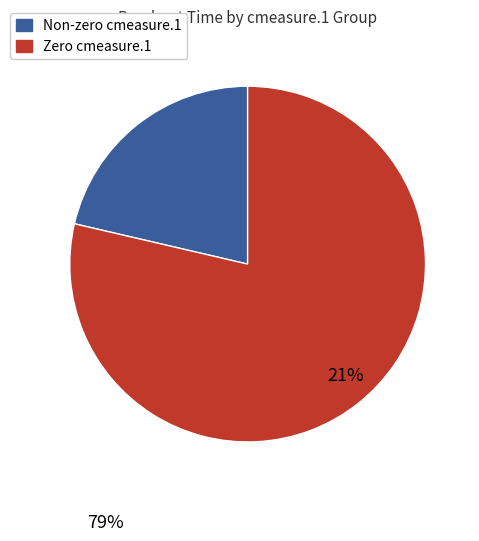

Does any single category account for the majority?

Yes